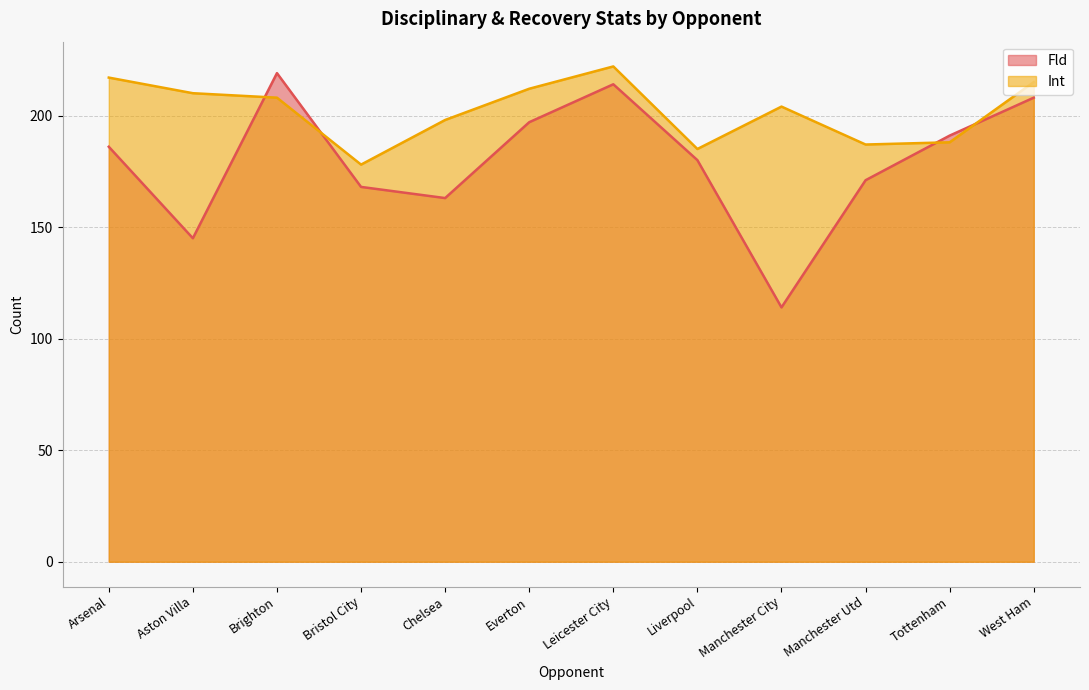

Rank the categories by Fld value from lowest to highest.

Manchester City, Aston Villa, Chelsea, Bristol City, Manchester Utd, Liverpool, Arsenal, Tottenham, Everton, West Ham, Leicester City, Brighton